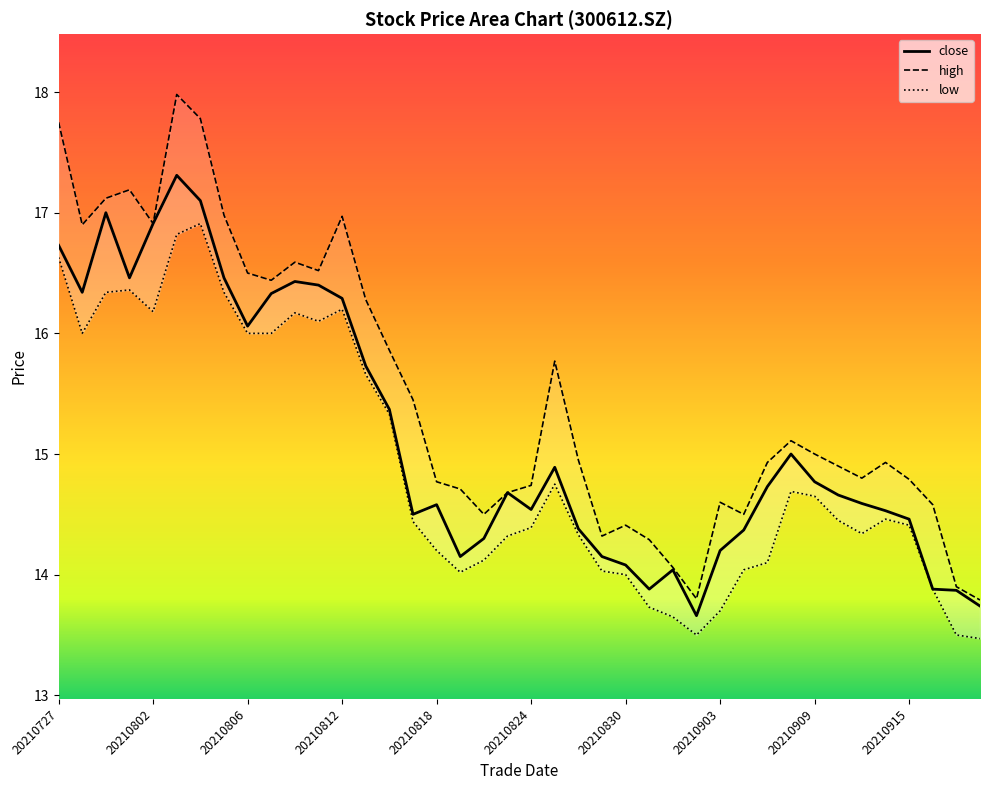

True or false: low has a value of 7.2 at 20210813.

False